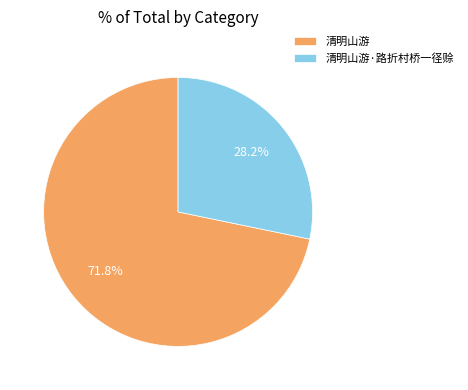

Rank the categories by value from highest to lowest.

清明山游, 清明山游·路折村桥一径赊